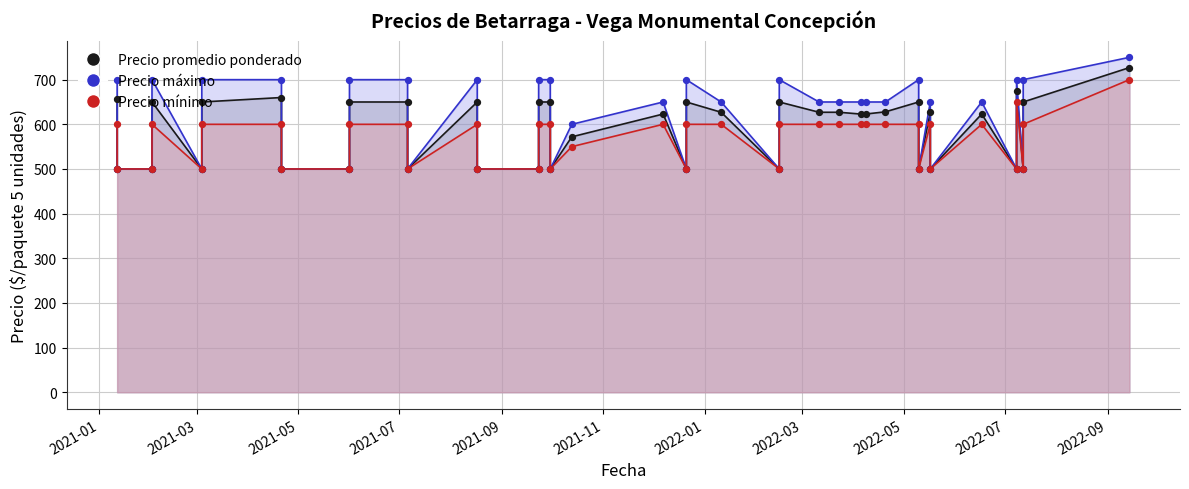

Which series has the largest Y range (max minus min)?

Precio maximo